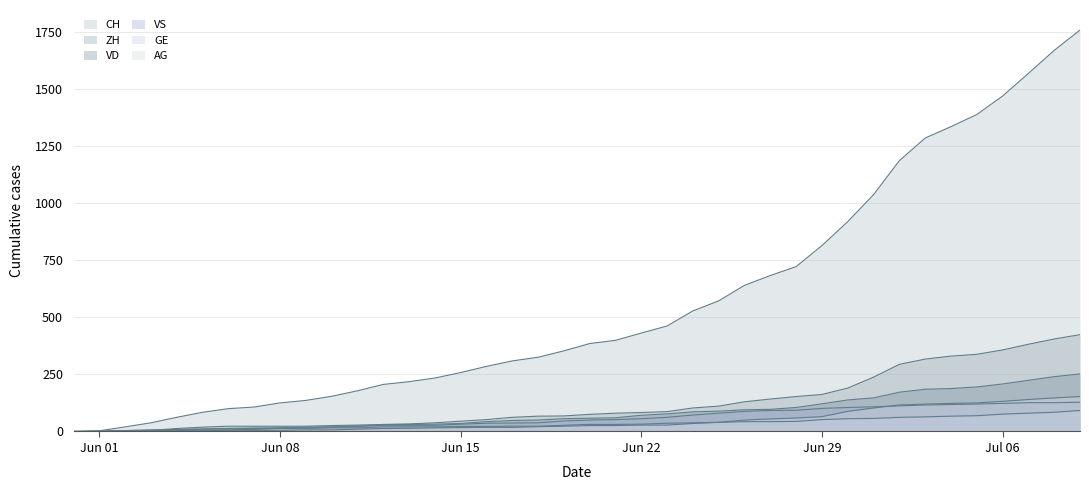

Reading right to left, what are all the values shown in this chart?

CH: 1758	1669	1568	1469	1388	1335	1285	1186	1037	919	814	722	683	640	572	528	462	431	399	385	353	325	309	285	258	234	218	206	178	154	136	125	107	100	84	62	38	20	3	0
ZH: 424	405	382	357	338	330	317	294	238	190	162	153	142	130	111	103	87	83	80	75	68	67	62	52	45	38	33	30	28	26	23	23	23	23	19	13	5	2	0	0
VD: 252	240	224	208	195	188	185	172	147	138	121	105	97	95	89	86	77	71	60	58	56	50	48	43	35	32	31	31	24	20	19	16	15	13	11	9	6	4	0	0
VS: 128	126	126	123	120	118	116	112	108	105	101	93	92	88	80	72	62	56	52	50	46	38	37	36	32	27	27	27	23	19	15	14	9	7	6	4	2	2	1	0
GE: 92	84	80	76	69	67	64	62	57	56	52	44	43	43	40	38	36	32	31	31	27	23	23	22	22	20	20	20	16	16	14	14	13	13	10	8	6	4	1	0
AG: 153	147	140	132	125	123	120	116	103	88	65	59	55	50	40	35	28	28	26	26	23	21	18	18	17	16	14	13	10	7	7	5	5	5	3	3	1	0	0	0